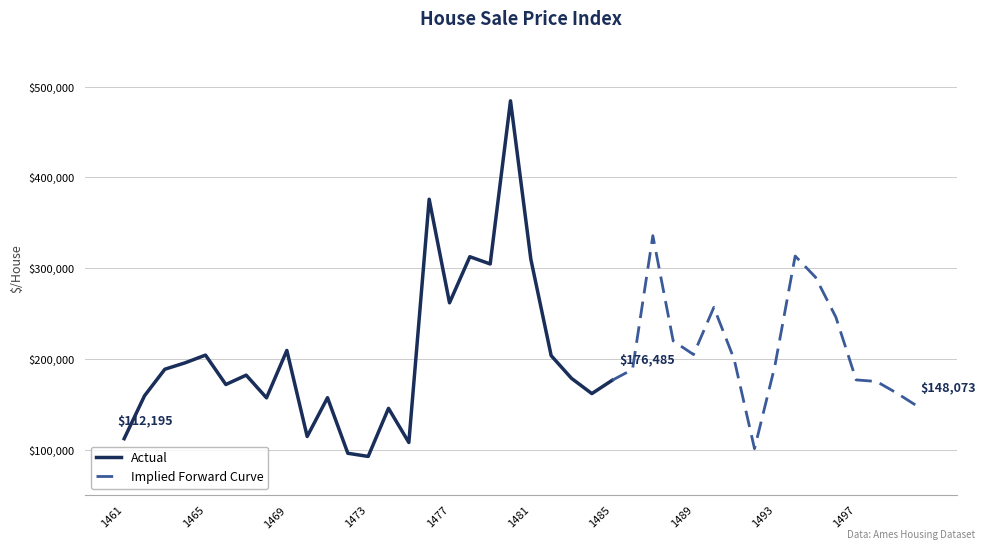

What is the ratio of the value at 1493 to the value at 1483?

1.1